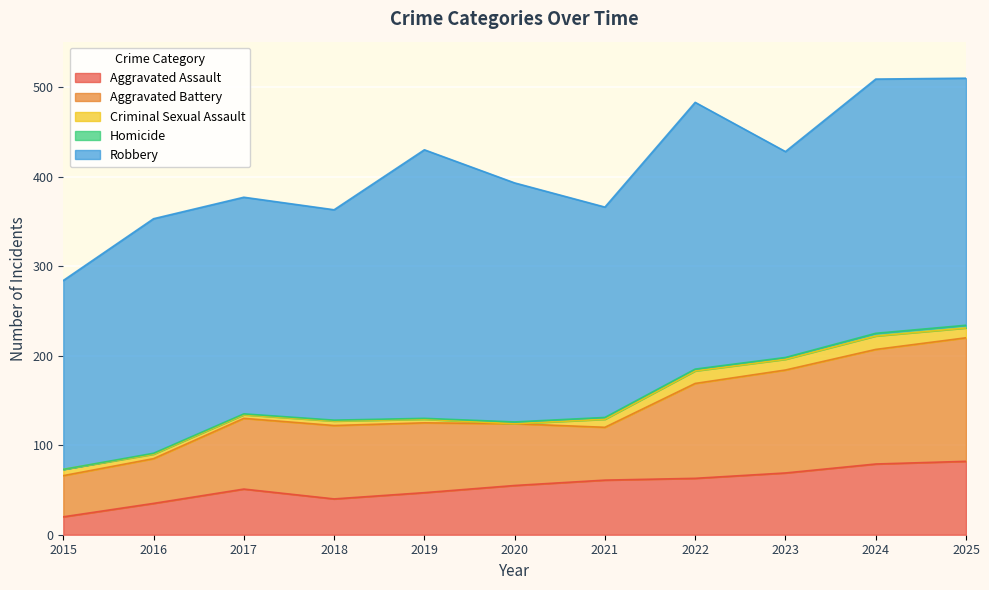

True or false: Aggravated Battery has a value of 71 at 2016.

False